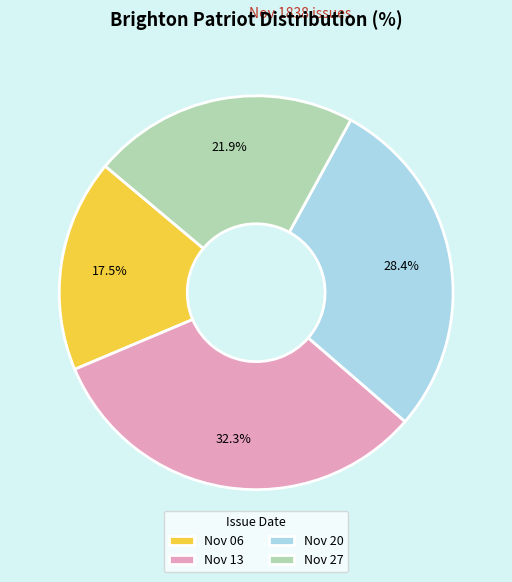

Rank the categories by value from highest to lowest.

Nov 13, Nov 20, Nov 27, Nov 06